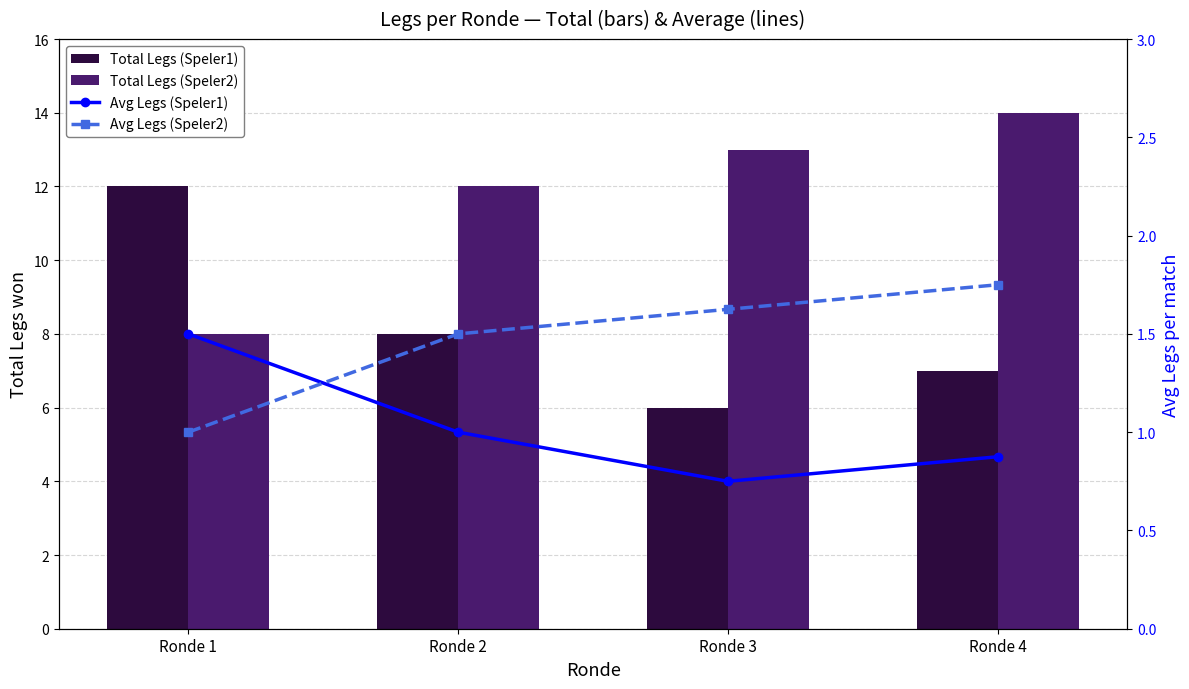

At which category is the sum across all series the highest?

Ronde 4